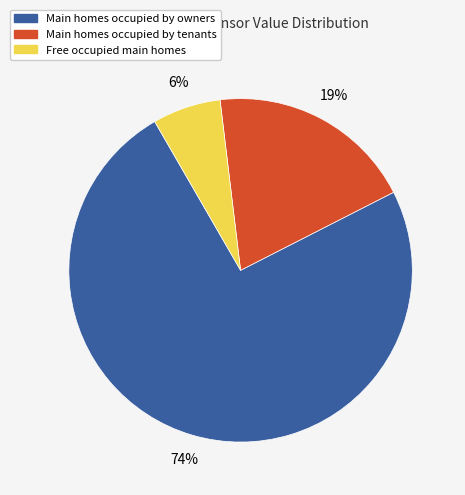

Is there a majority slice in this chart?

Yes